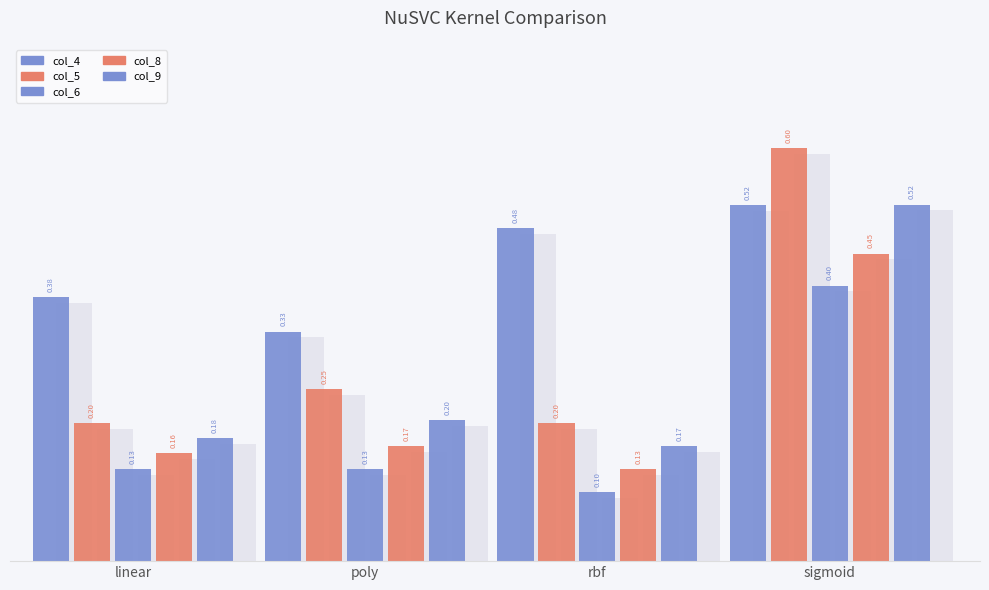

What is the difference between the col_8 values at linear and sigmoid?

0.3